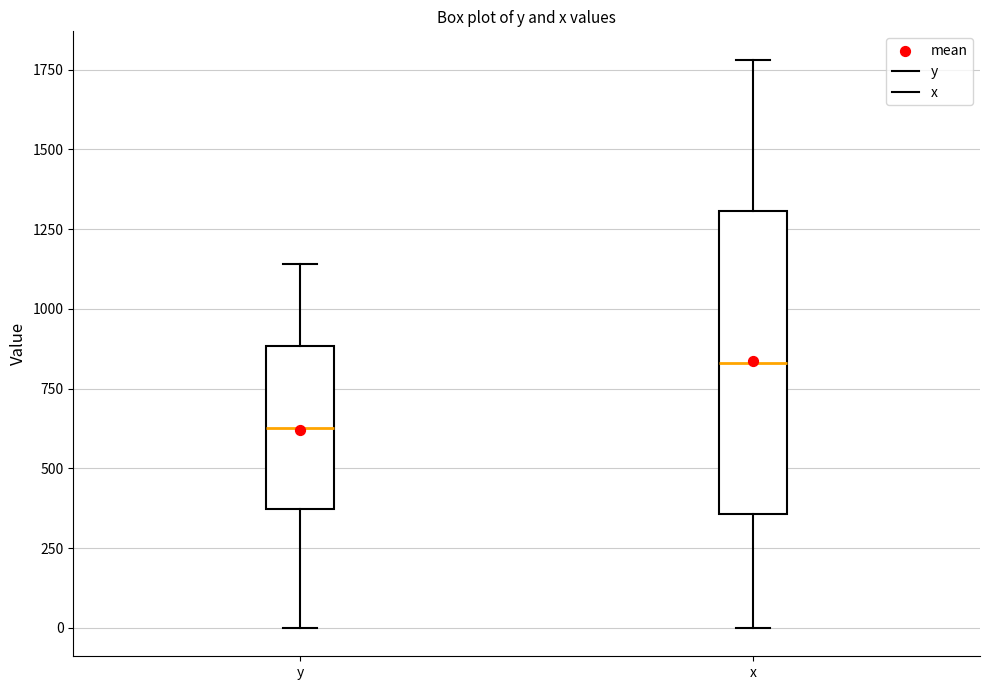

Reading left to right, read every box against the y-axis: the position of its median line, the range the box covers, and the ends of its whiskers. The values are not printed on the chart, so give them approximately, as read against the axis.

y: median 650, box 350 to 900, whiskers 0 to 1150
x: median 850, box 350 to 1300, whiskers 0 to 1800